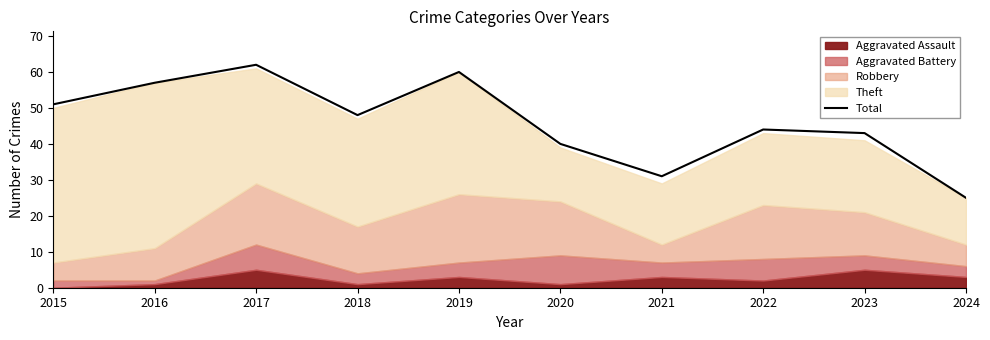

List the labels in order of value, smallest first.

2024, 2021, 2020, 2023, 2022, 2018, 2015, 2016, 2019, 2017